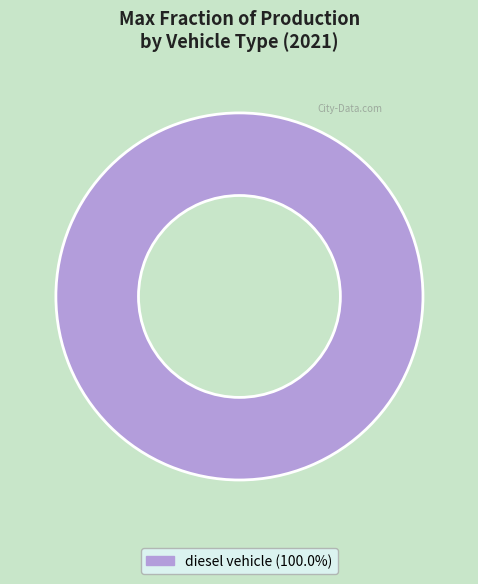

How many slices are in this pie chart?

1